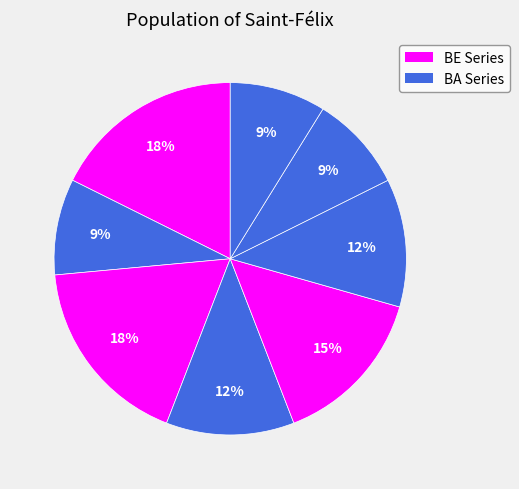

How many slices are in this pie chart?

8